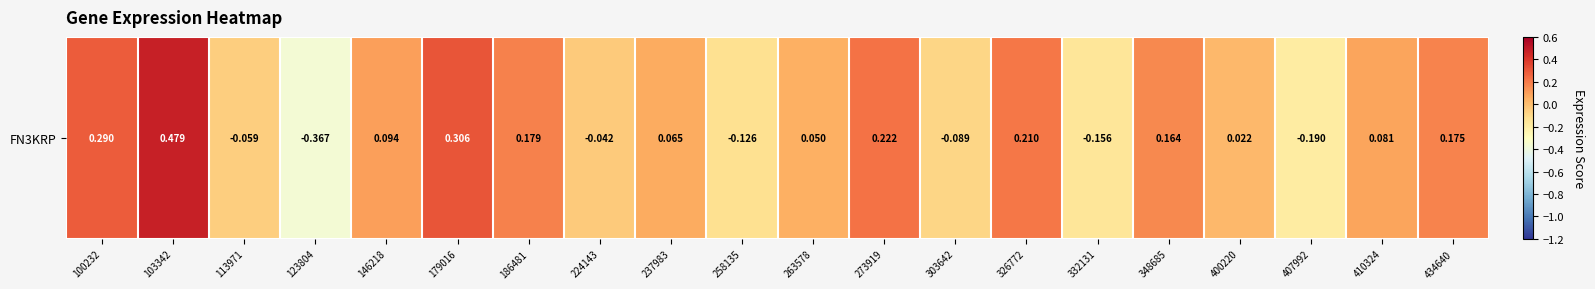

What is the difference between the maximum and minimum values?

0.8